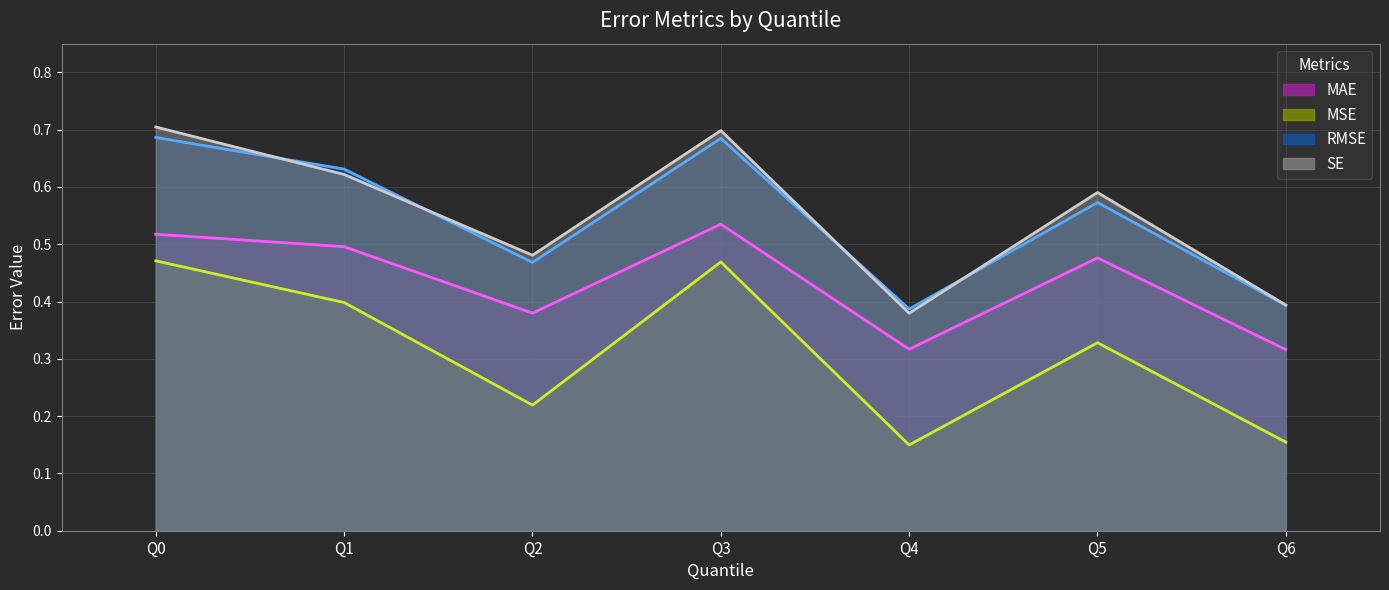

At which category does RMSE (line) reach its first local peak?

Q3